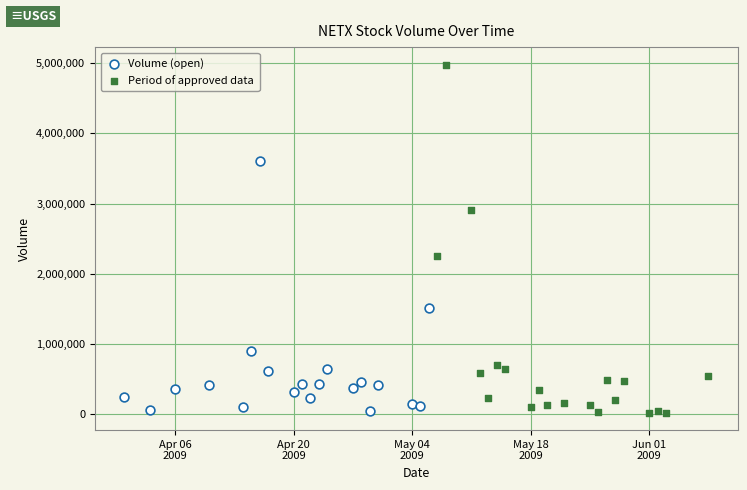

What are all the series names shown in the legend?

Volume (open), Period of approved data